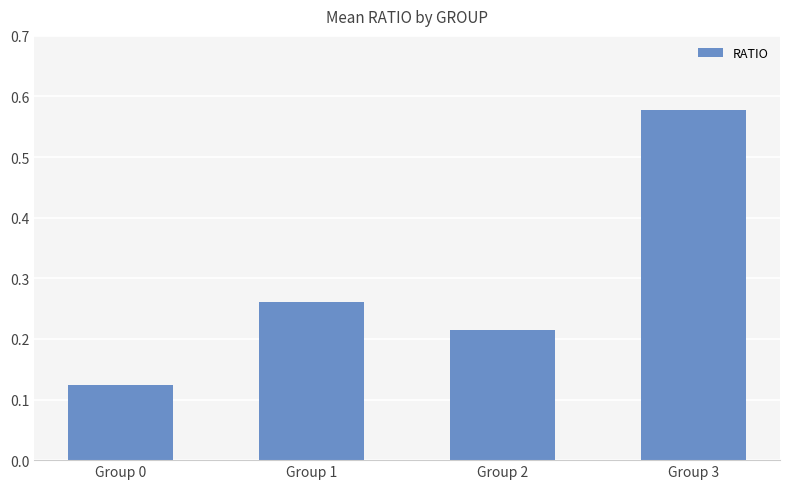

What is the change in value from Group 0 to Group 1?

+0.1